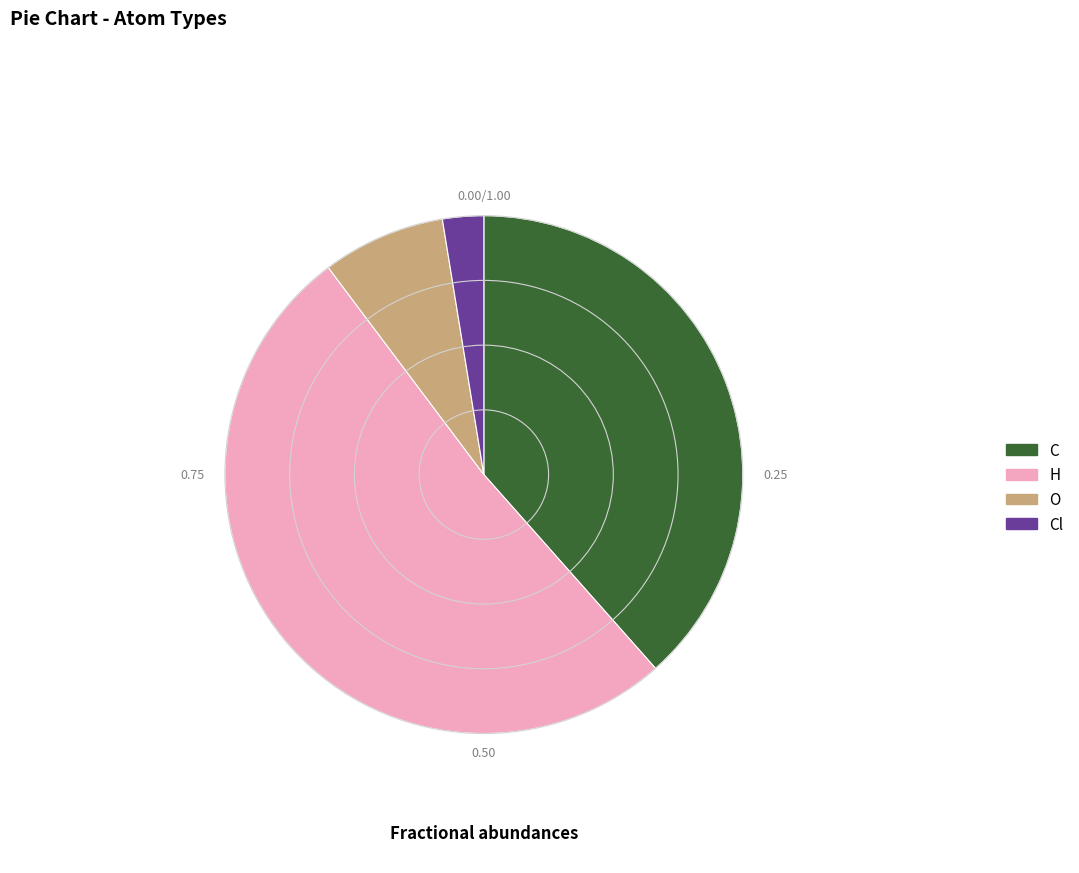

What is the smallest slice in the pie chart?

Cl